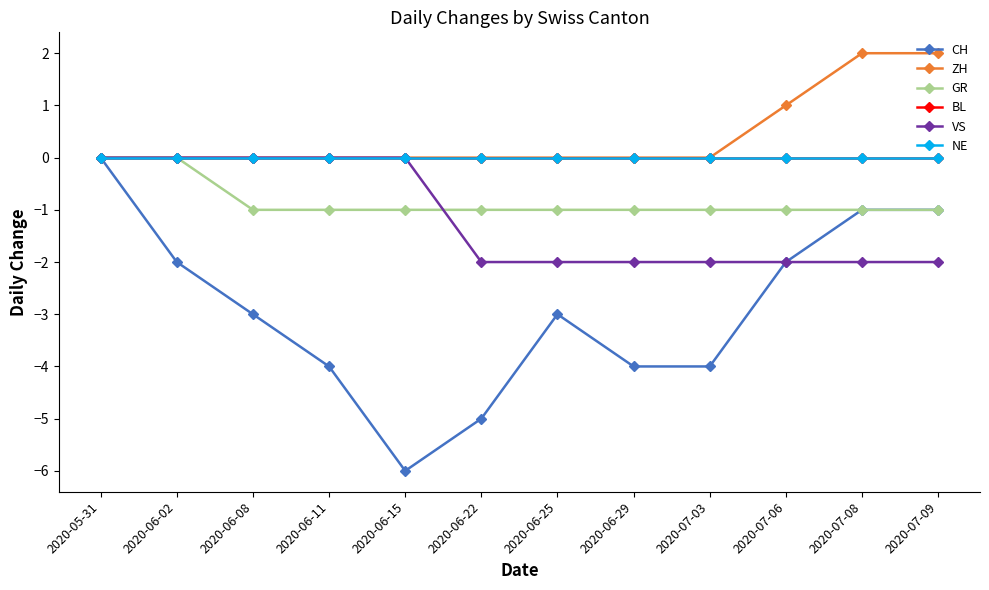

Where is NE nearest to the value 0?

2020-05-31